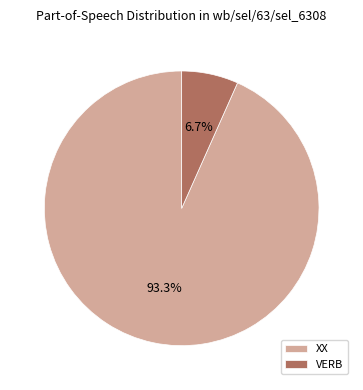

How many slices are in this pie chart?

2